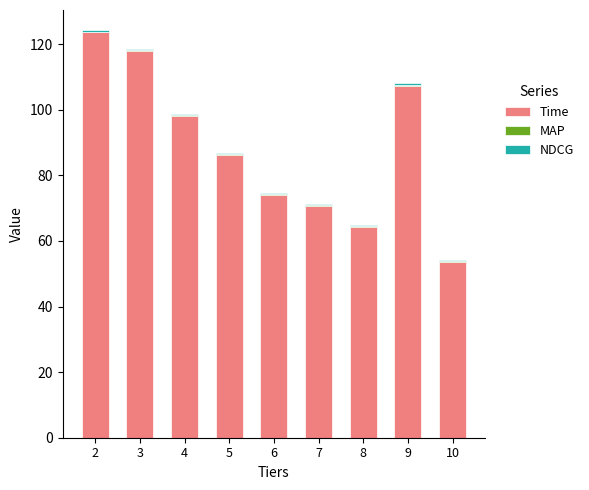

The value of Time at 6 is 126.7. True or false?

False